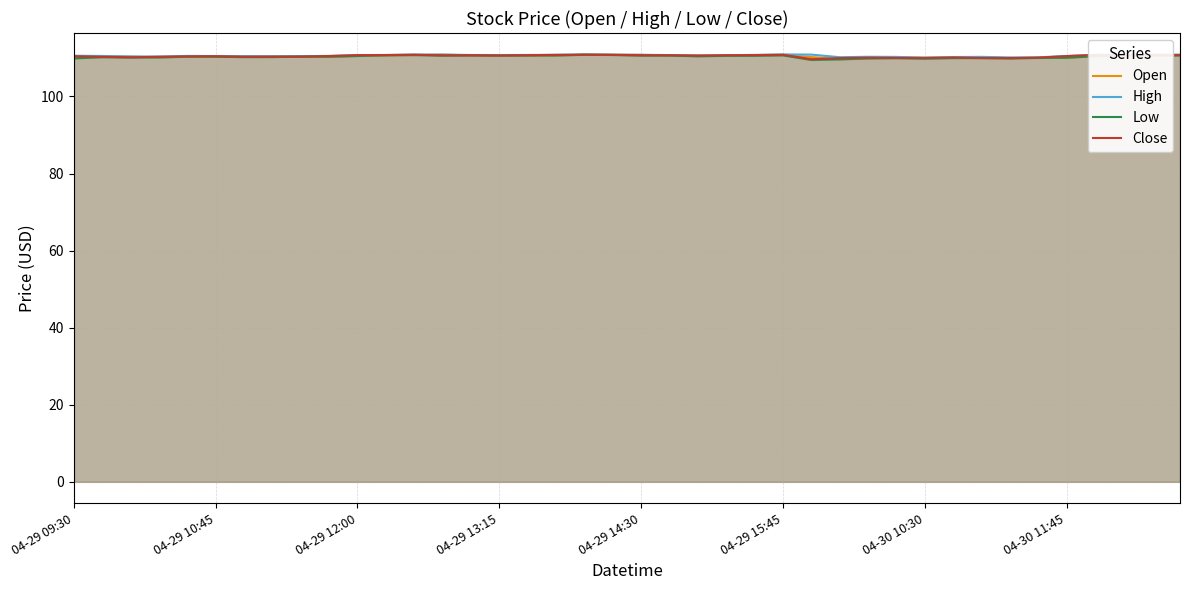

What is the maximum value for Close?

110.8